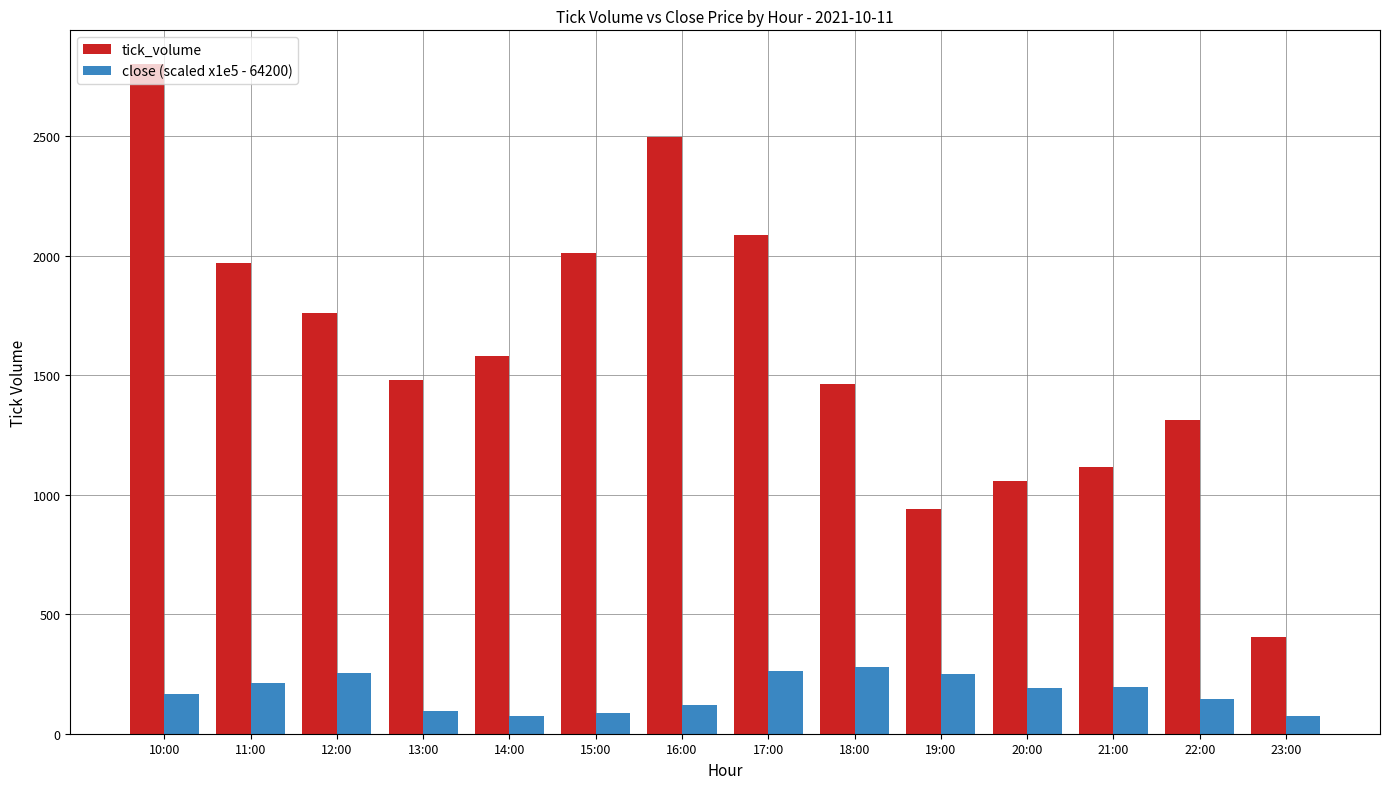

Rank the series by their average value, from lowest to highest.

close (scaled x1e5 - 64200), tick_volume